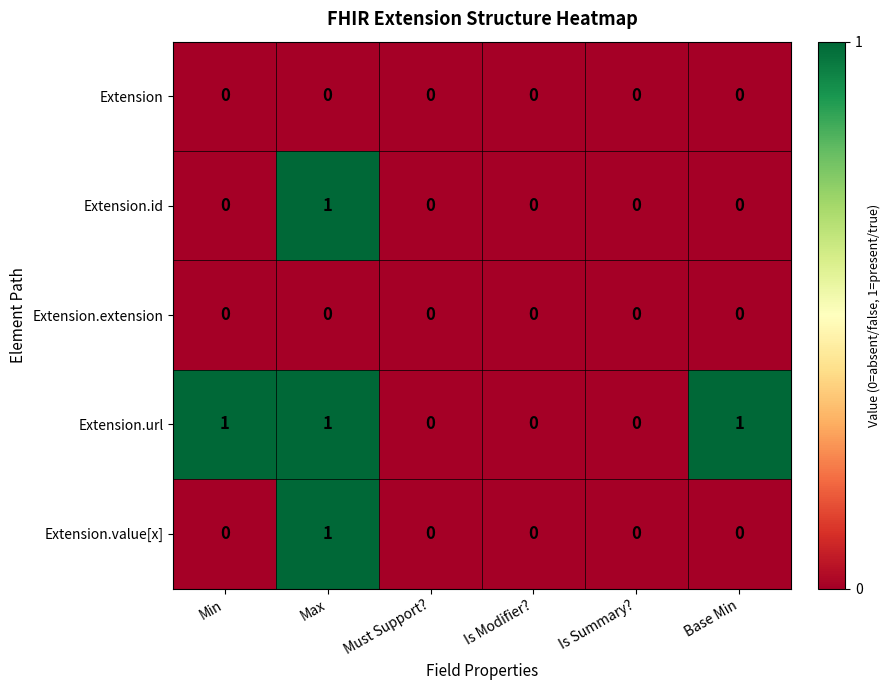

Reading left to right, transcribe all the data shown in this chart.

Extension: 0	0	0	0	0	0
Extension.id: 0	1	0	0	0	0
Extension.extension: 0	0	0	0	0	0
Extension.url: 1	1	0	0	0	1
Extension.value[x]: 0	1	0	0	0	0